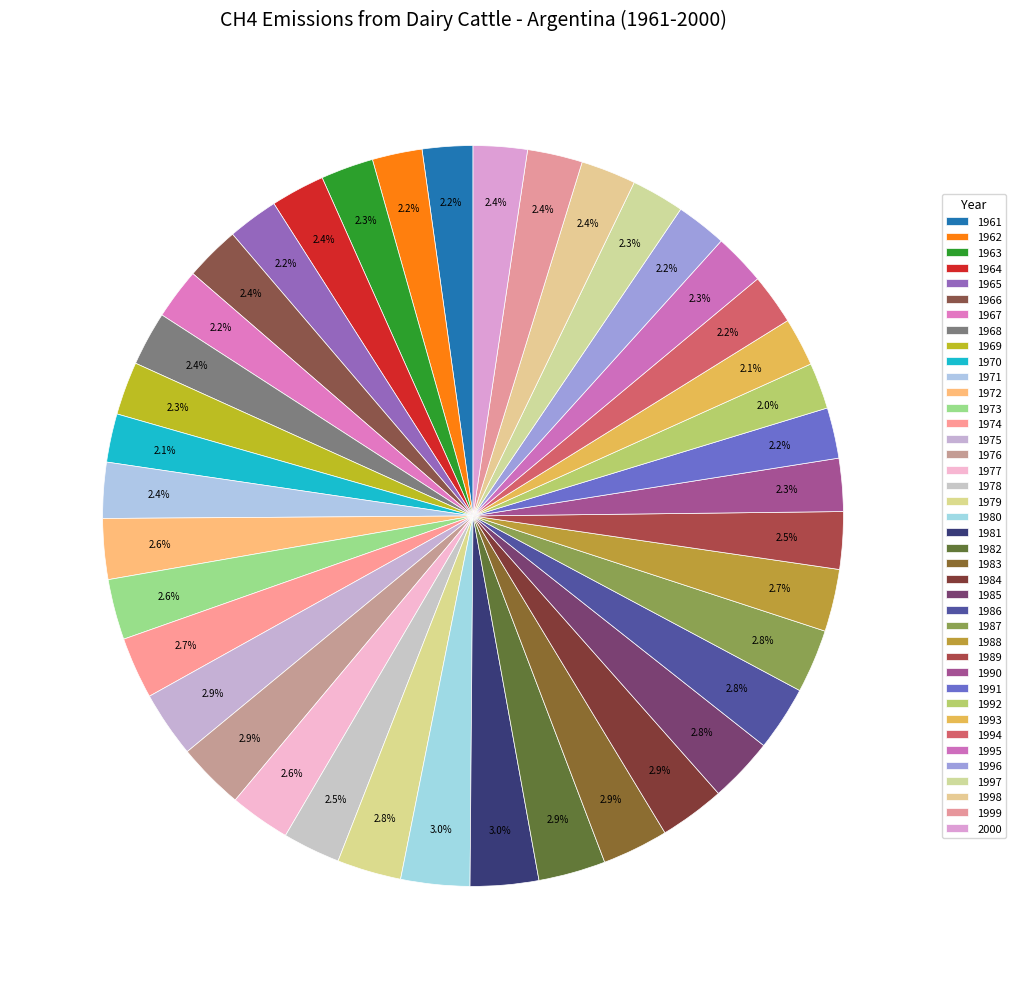

How many segments does this pie chart have?

40